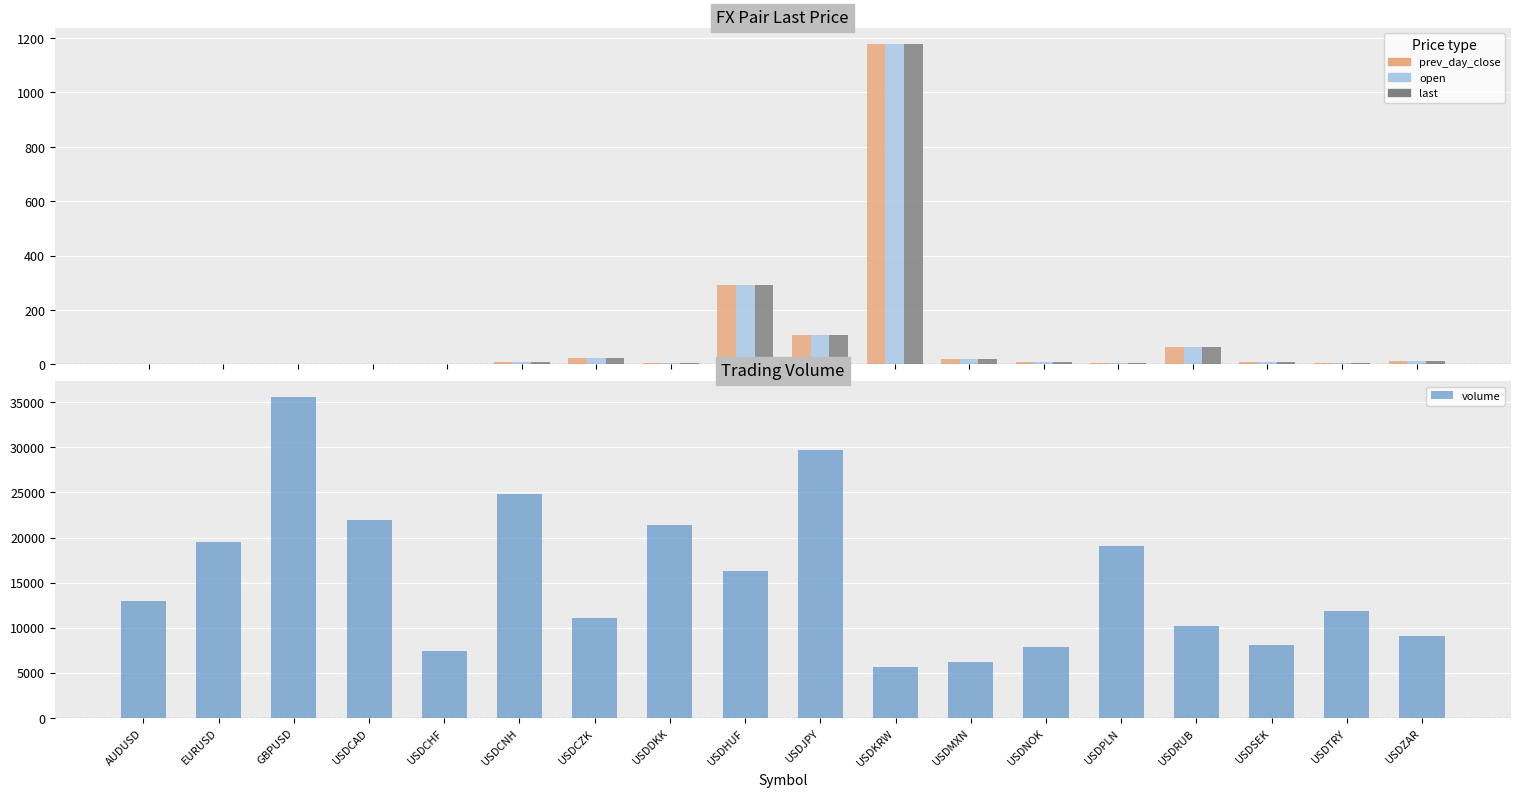

Which series has the largest range (max minus min)?

volume